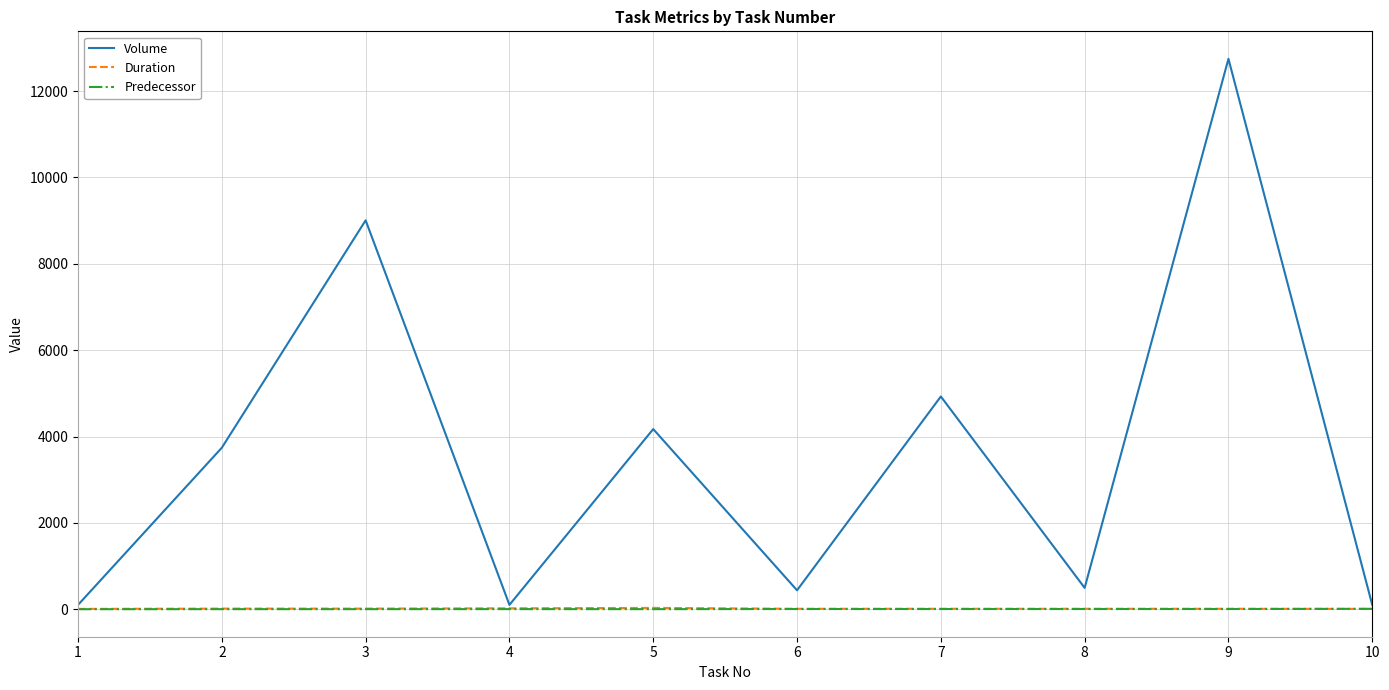

What is the sum of the Duration values at 10 and 1?

14